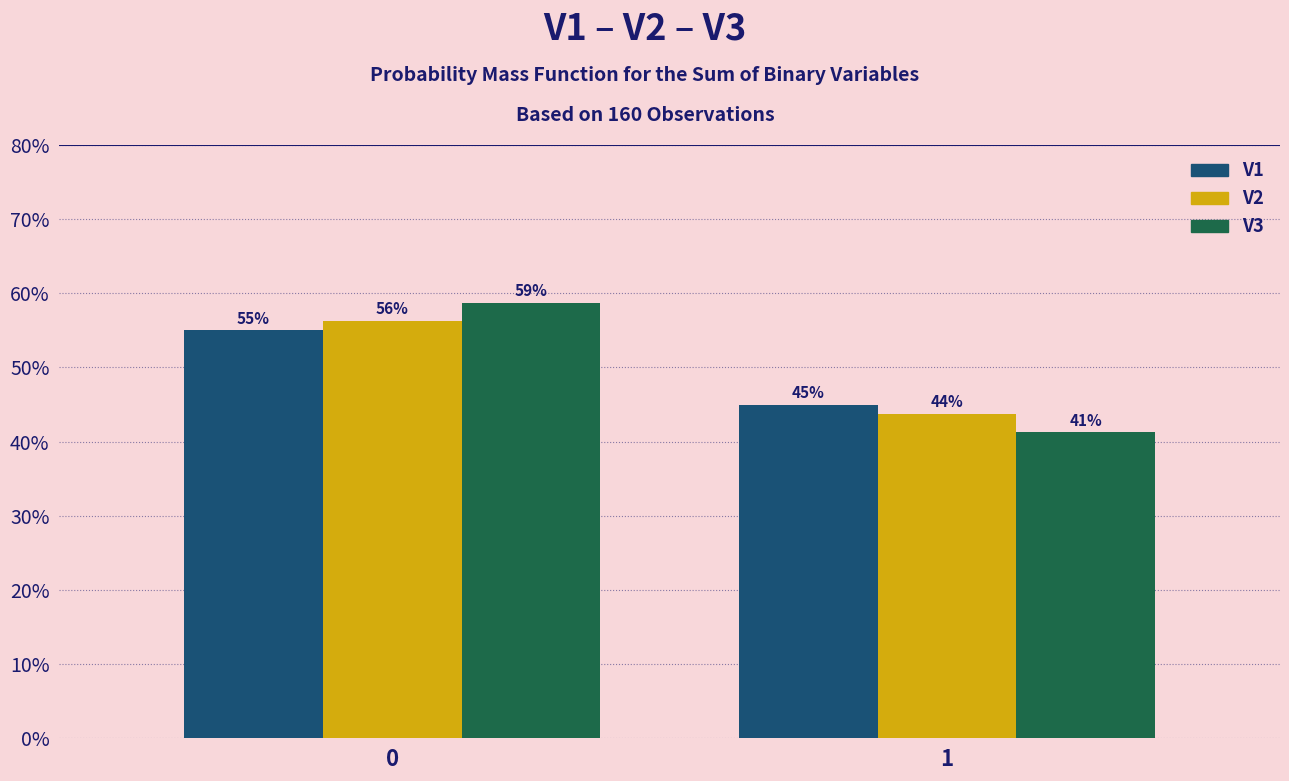

What is the minimum value for V1?

45.0